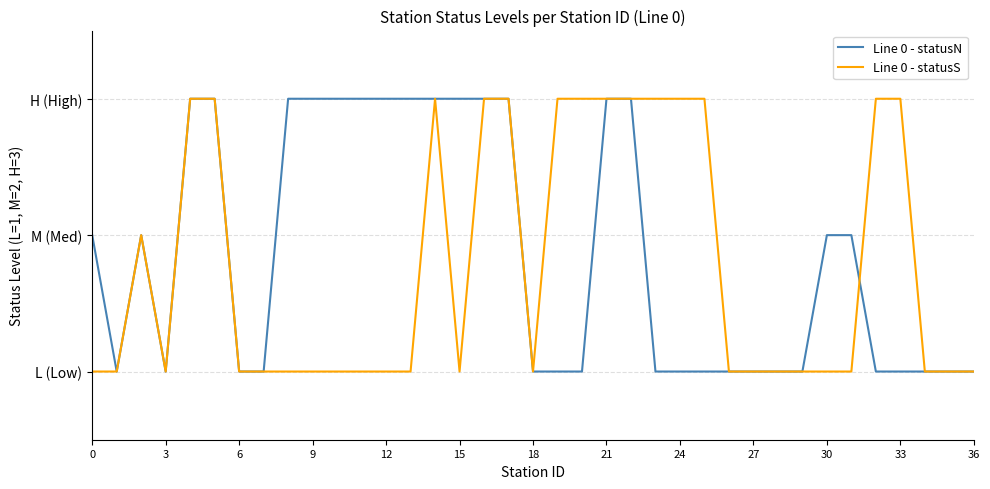

Which series has the largest total across all categories?

Line 0 - statusN